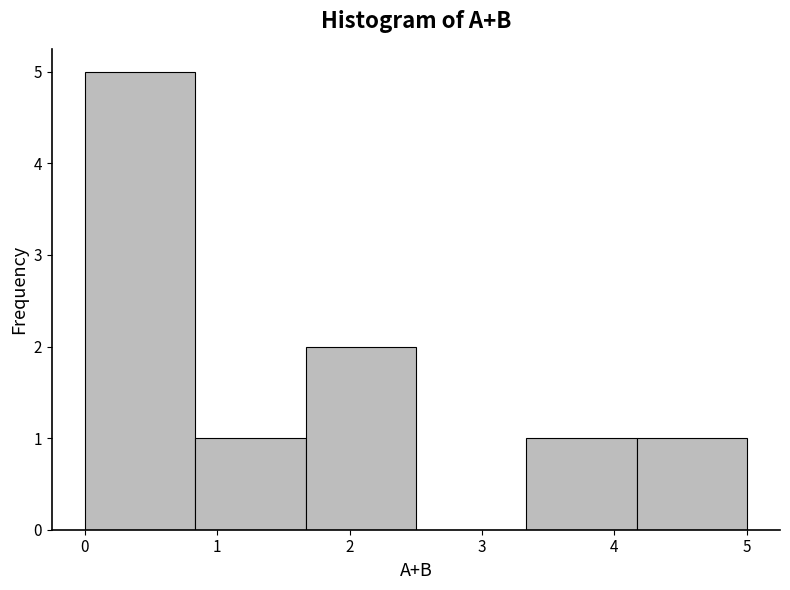

Reading left to right, transcribe this chart: for each bar, give the range it covers on the x-axis and its height. Neither the bar edges nor the heights are printed on the chart, so give them approximately, as read against the axes.

0.0 to 0.8: 5
0.8 to 1.7: 1
1.7 to 2.5: 2
2.5 to 3.3: 0
3.3 to 4.2: 1
4.2 to 5.0: 1